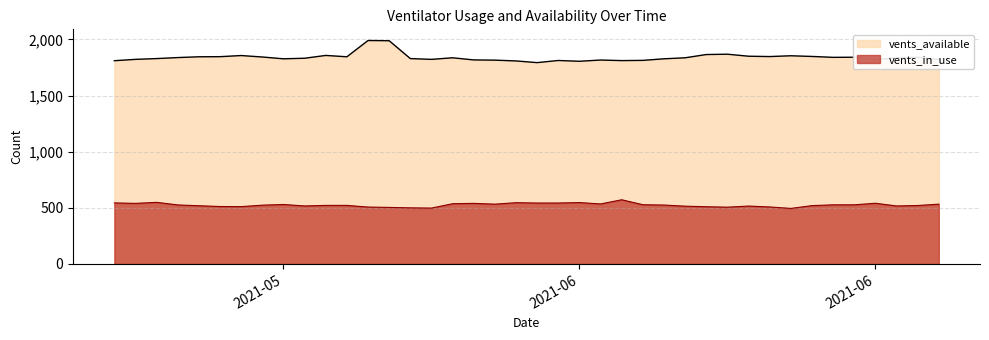

True or false: vents_in_use has more than 0 points higher than both neighbors.

True